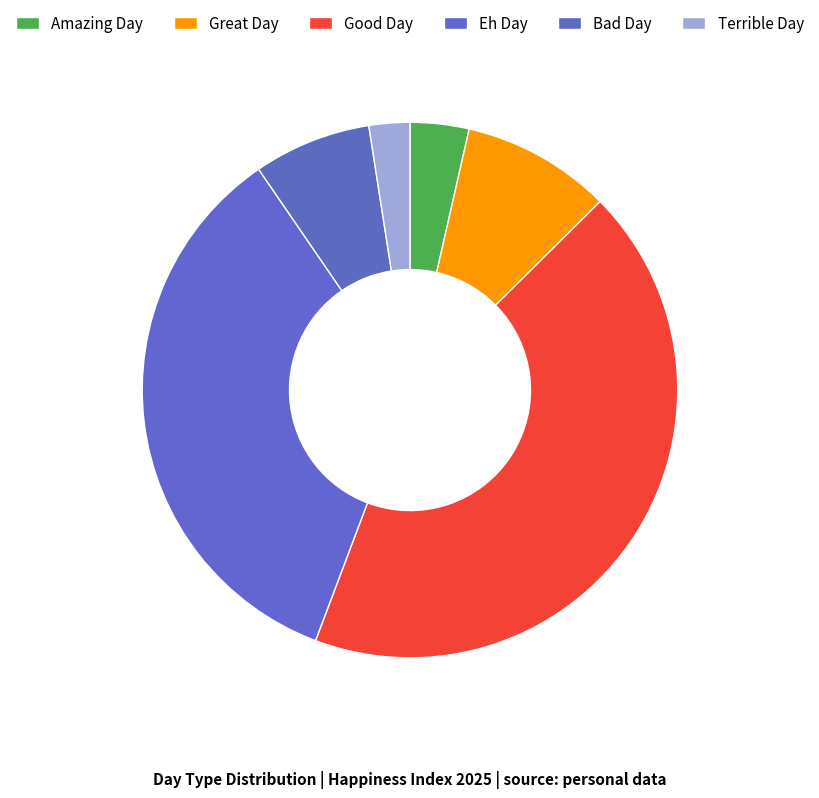

What is the smallest slice in the pie chart?

Terrible Day